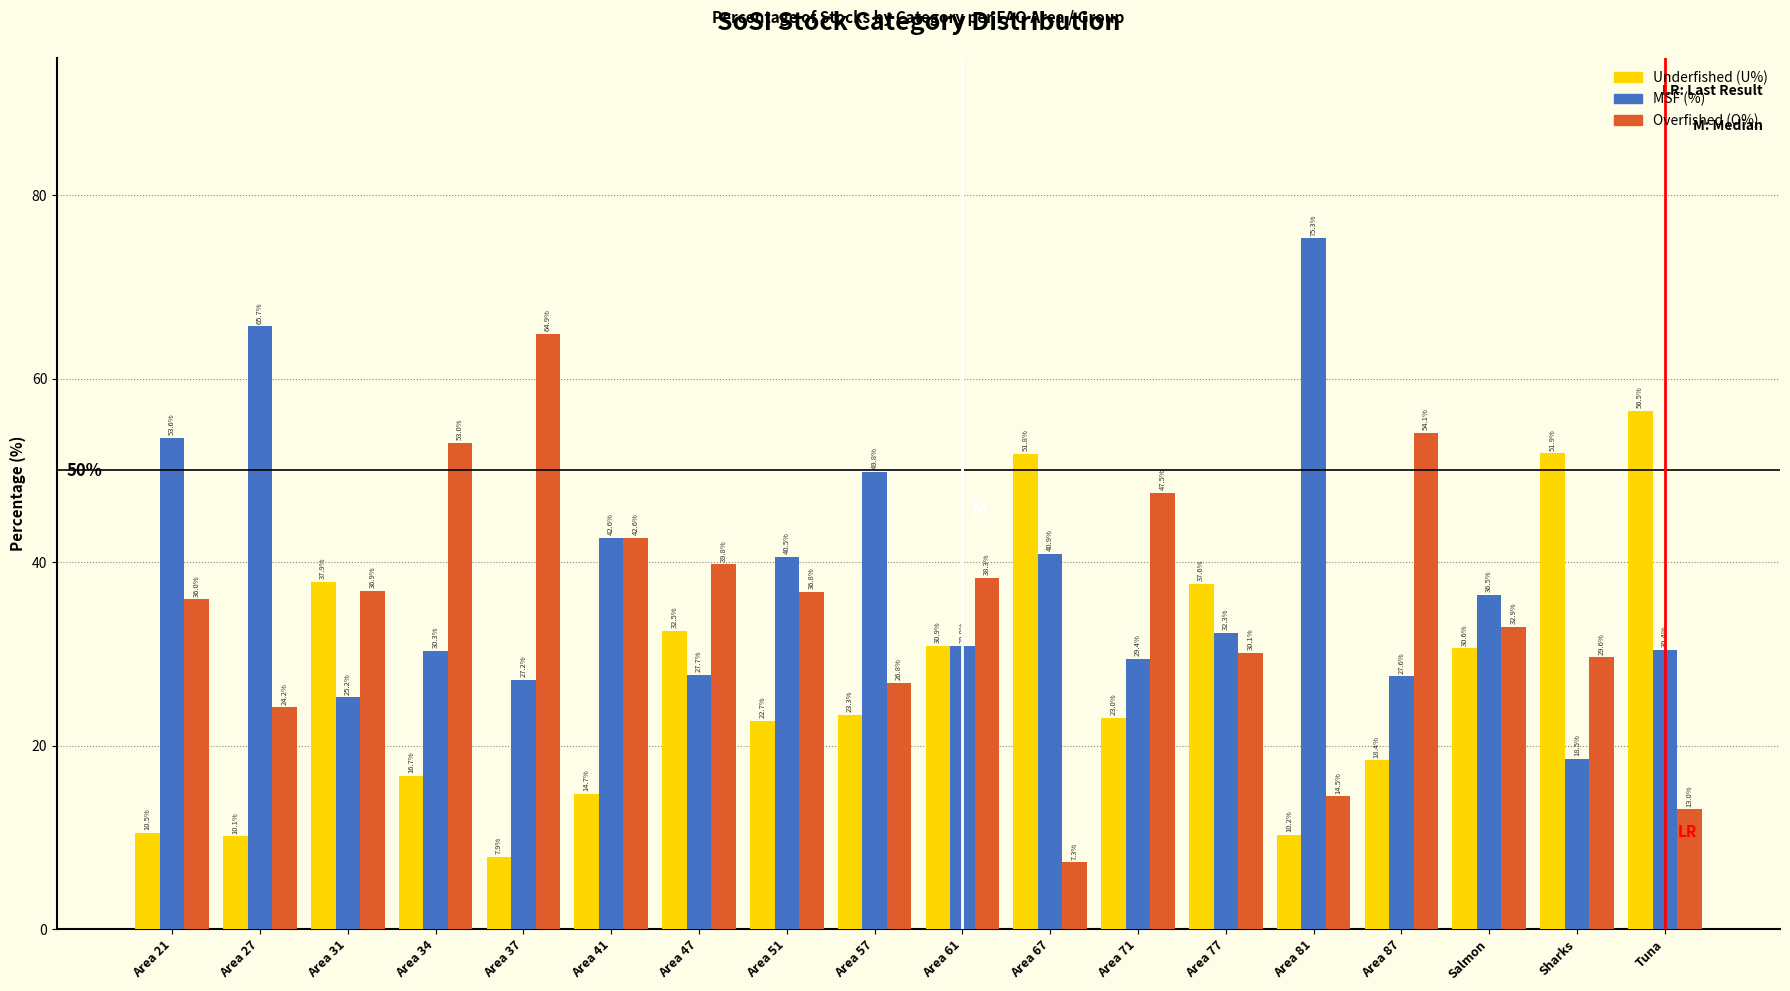

At which category does the chart reach its peak across all series?

Area 81